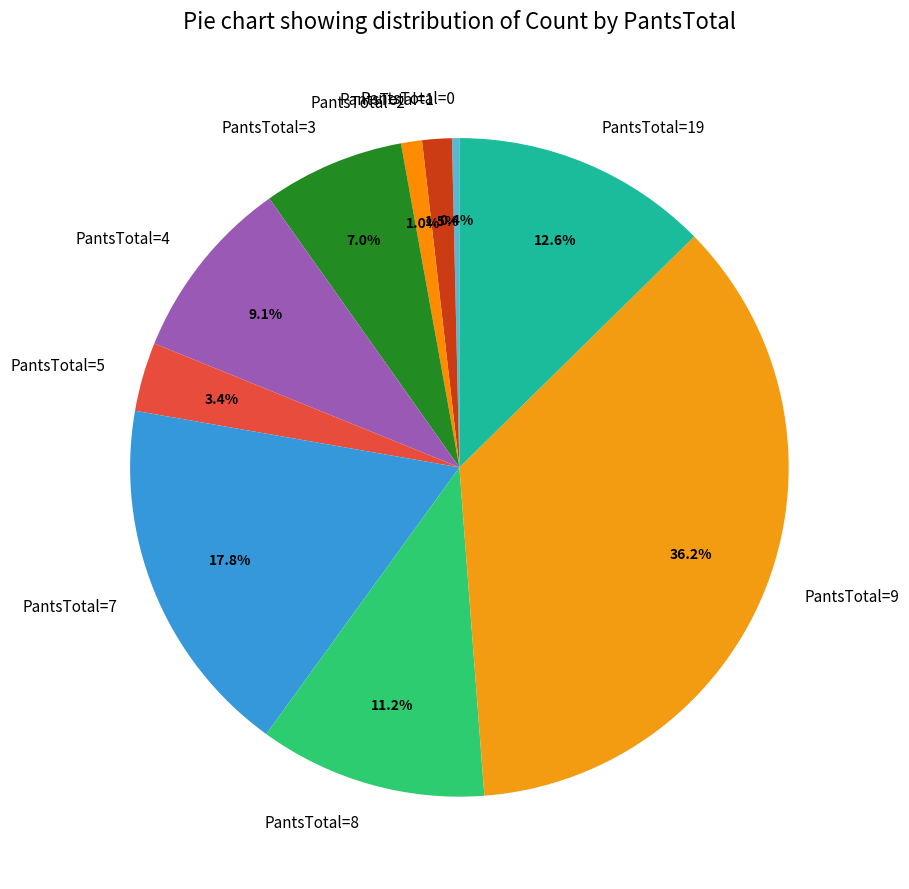

Does PantsTotal=0 account for over 50% of the chart?

No